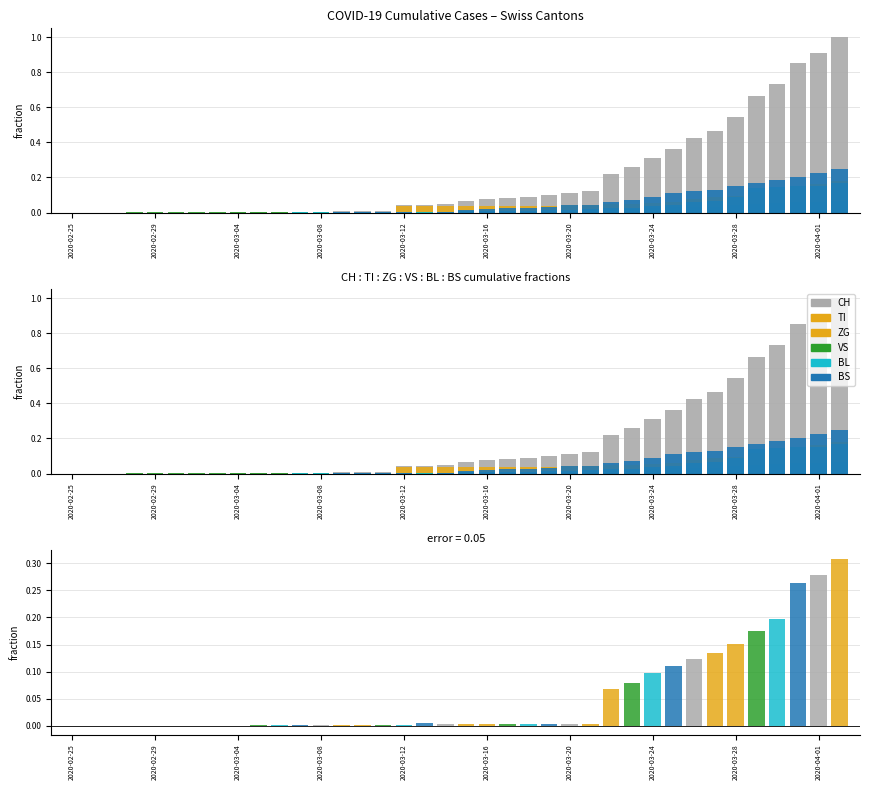

What is the approximate value of BS at 2020-03-23?

0.1